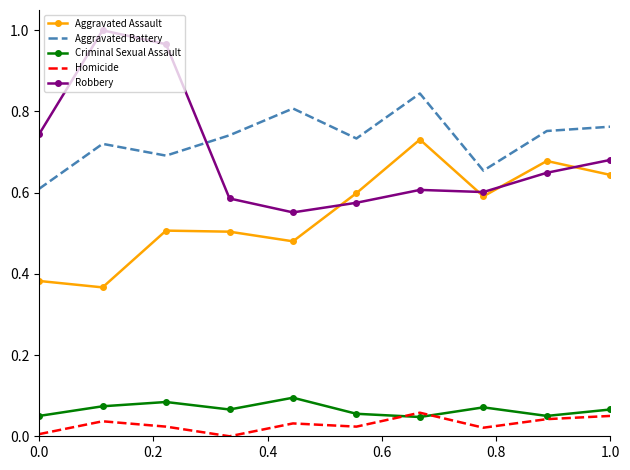

True or false: Aggravated Battery and Criminal Sexual Assault intersect in this chart.

False